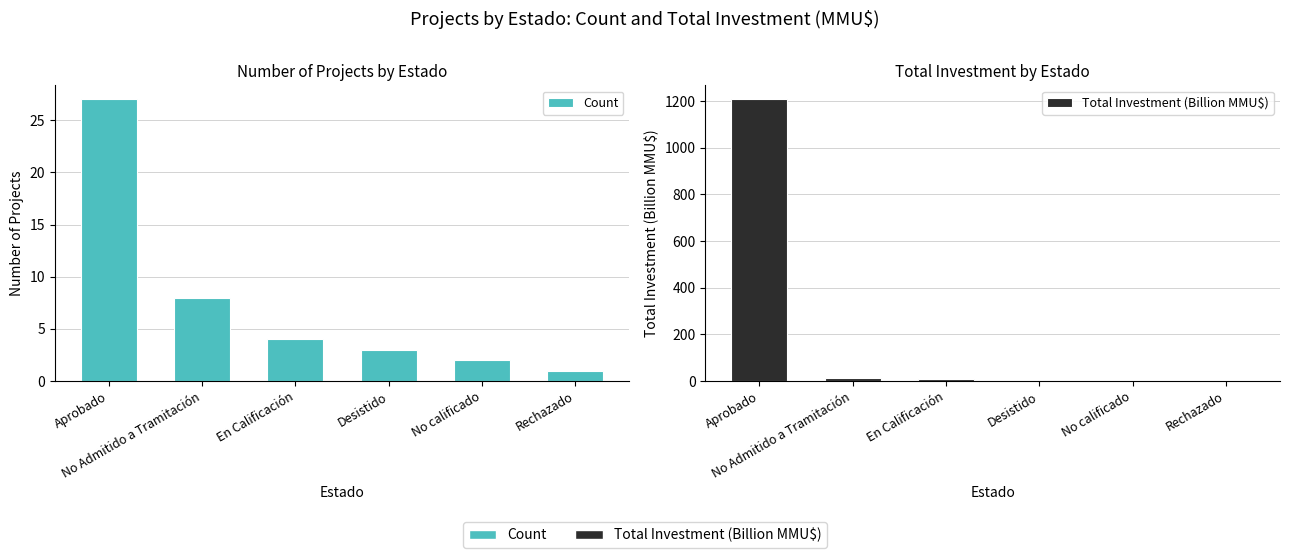

What is the total value across all series at Desistido?

3.2